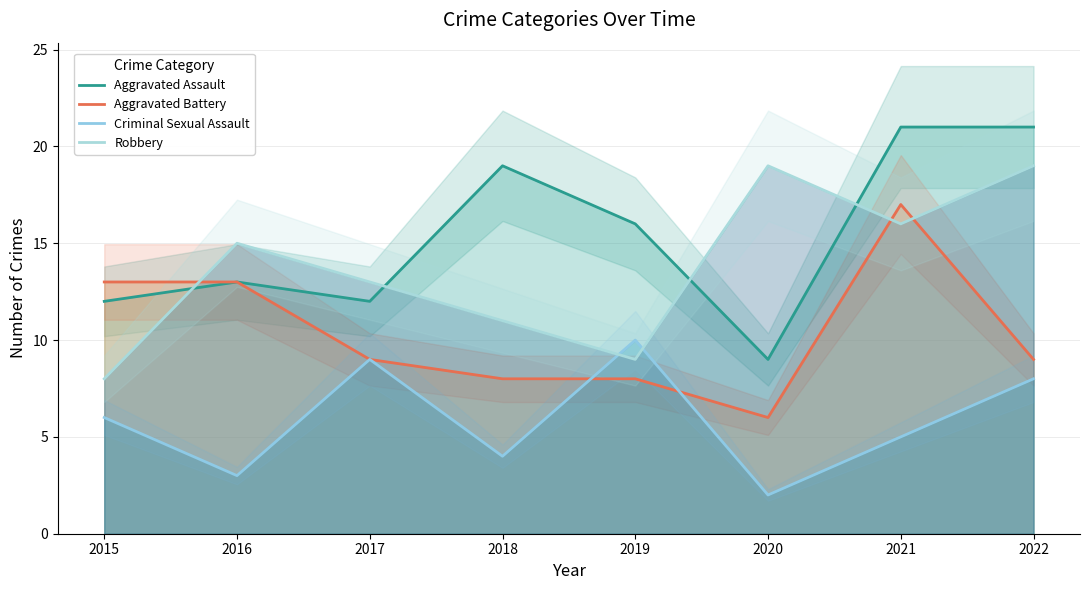

Reading left to right, list all the values displayed in this chart.

Aggravated Assault: 12	13	12	19	16	9	21	21
Aggravated Battery: 13	13	9	8	8	6	17	9
Criminal Sexual Assault: 6	3	9	4	10	2	5	8
Robbery: 8	15	13	11	9	19	16	19